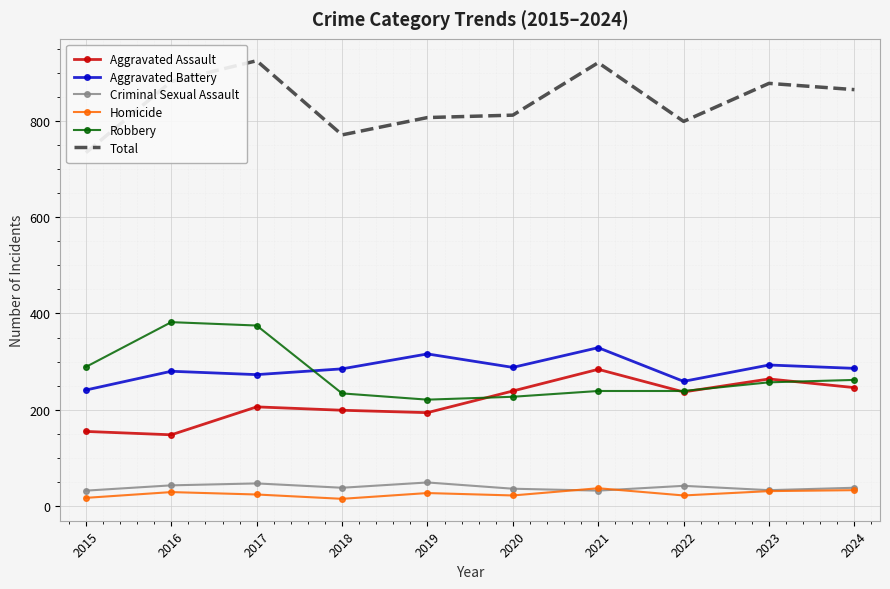

Reading left to right, transcribe all the data shown in this chart.

Aggravated Assault: 2015=155	2016=148	2017=206	2018=199	2019=194	2020=239	2021=284	2022=237	2023=264	2024=246
Aggravated Battery: 2015=241	2016=280	2017=273	2018=285	2019=316	2020=288	2021=329	2022=259	2023=293	2024=286
Criminal Sexual Assault: 2015=32	2016=43	2017=47	2018=38	2019=49	2020=36	2021=32	2022=42	2023=33	2024=38
Homicide: 2015=17	2016=29	2017=24	2018=15	2019=27	2020=22	2021=37	2022=22	2023=31	2024=33
Robbery: 2015=289	2016=382	2017=375	2018=234	2019=221	2020=227	2021=239	2022=239	2023=257	2024=262
Total: 2015=734	2016=882	2017=925	2018=771	2019=807	2020=812	2021=921	2022=799	2023=878	2024=865